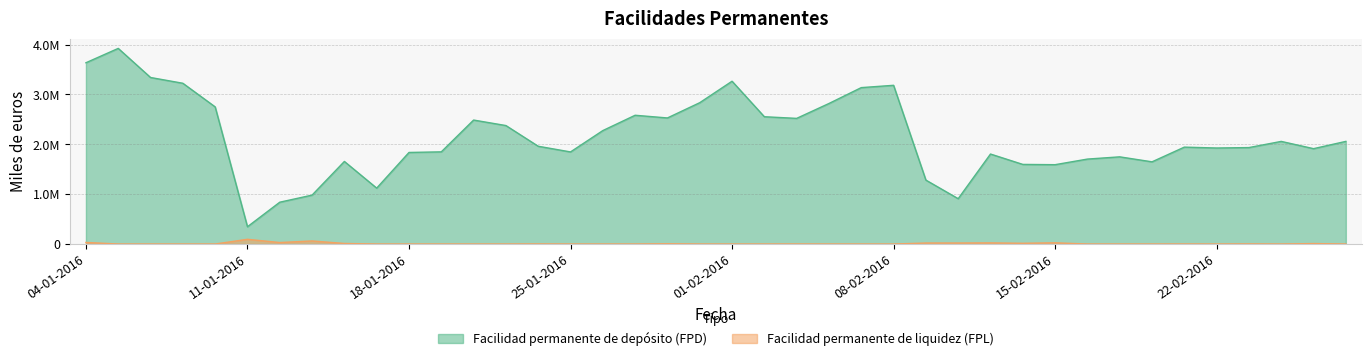

What are all the series names shown in the legend?

Facilidad permanente de depósito (FPD), Facilidad permanente de liquidez (FPL)